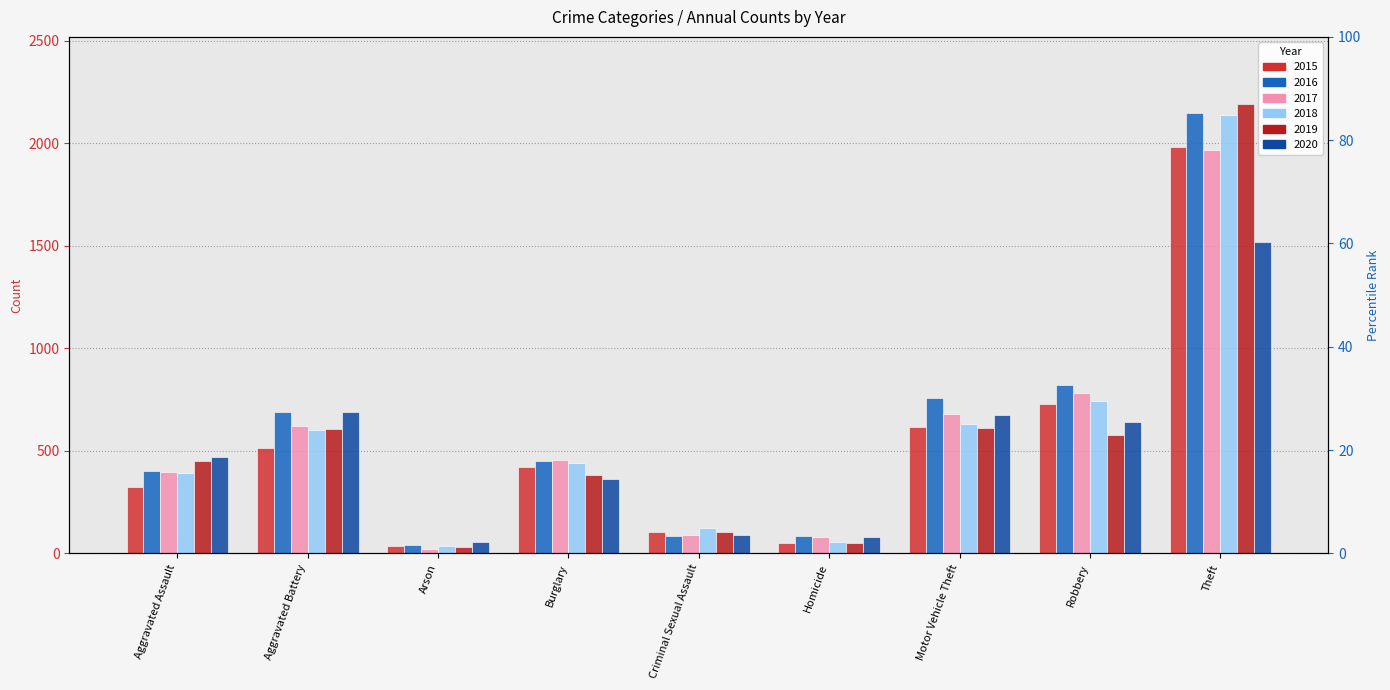

What is the value of the 2017 bar at the 5th from the left?

90